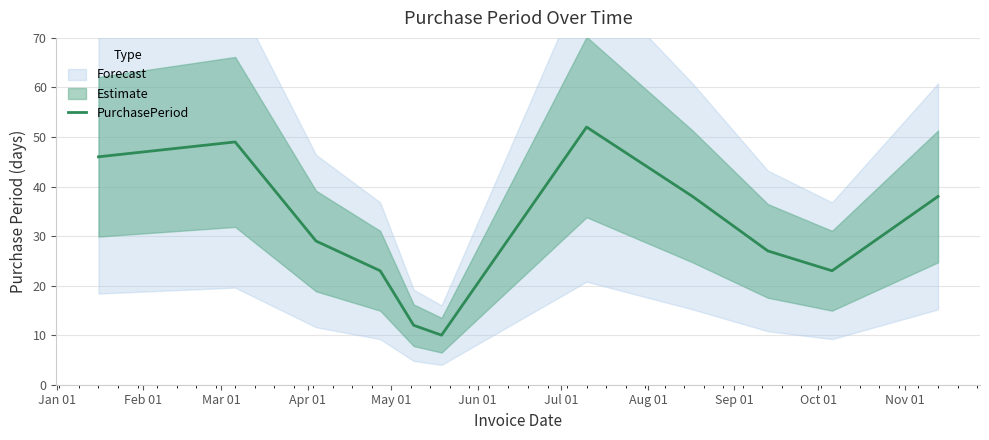

What is the minimum value for PurchasePeriod?

10